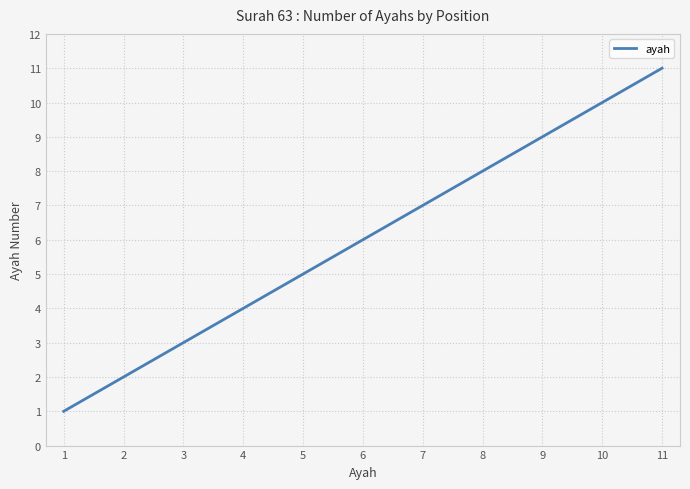

The chart shows a value of 9 at 9. True or false?

True